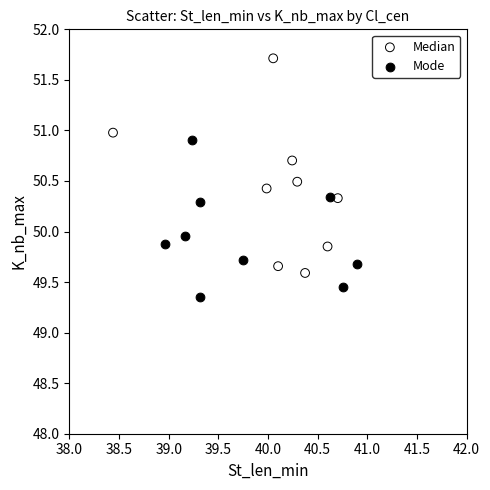

Which series has the largest Y range (max minus min)?

Median